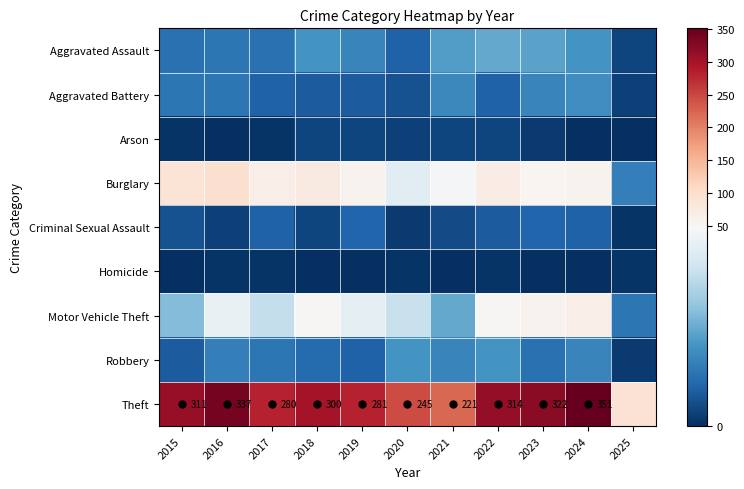

Between 2022 and 2016, which is larger?

2022